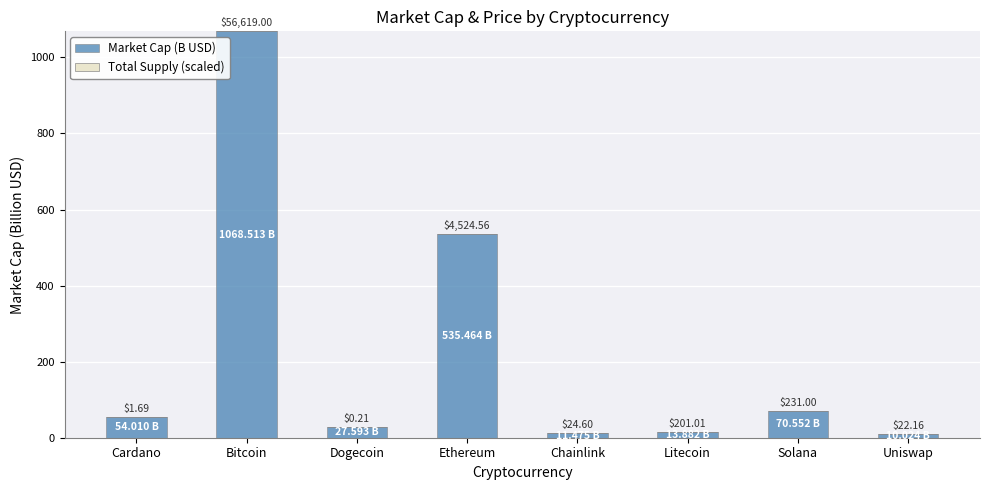

Between Cardano and Uniswap, which is larger?

Cardano